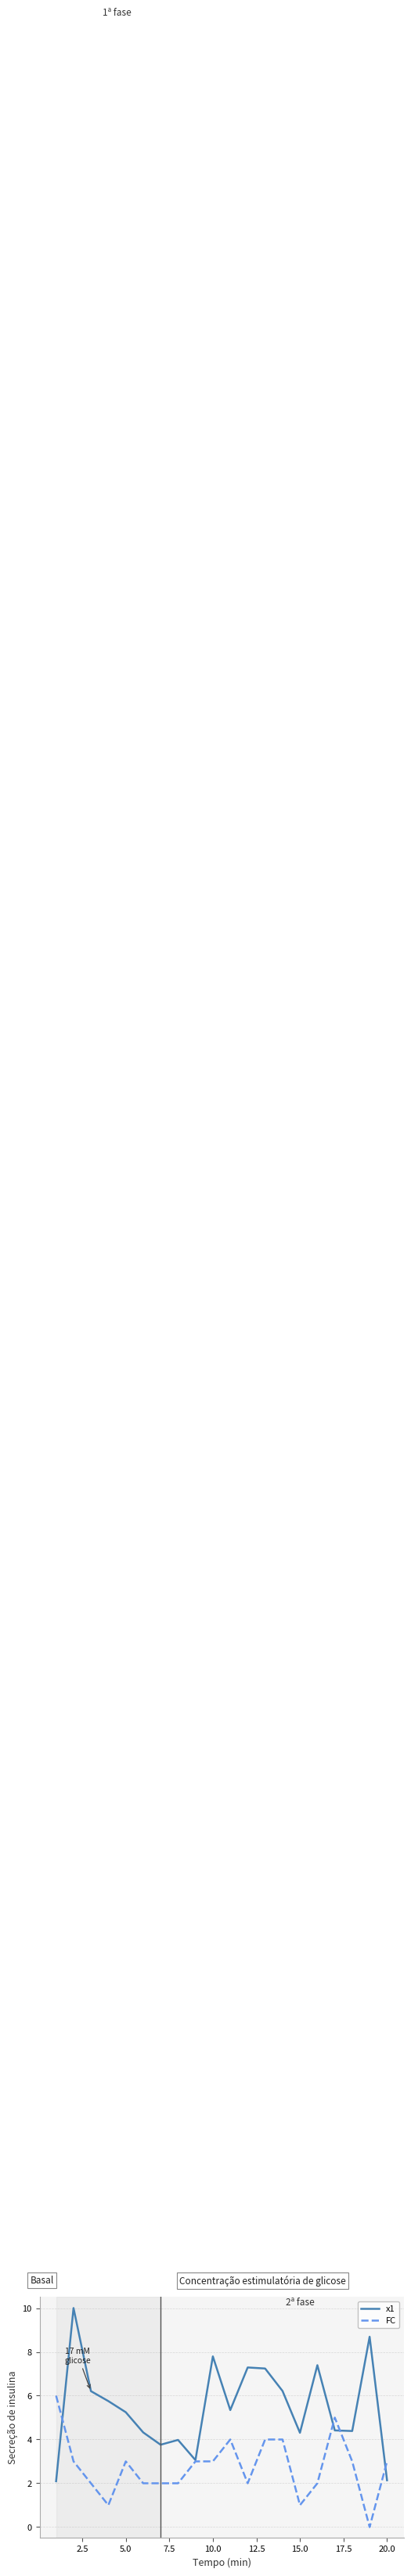

Which series has the widest spread of values?

x1